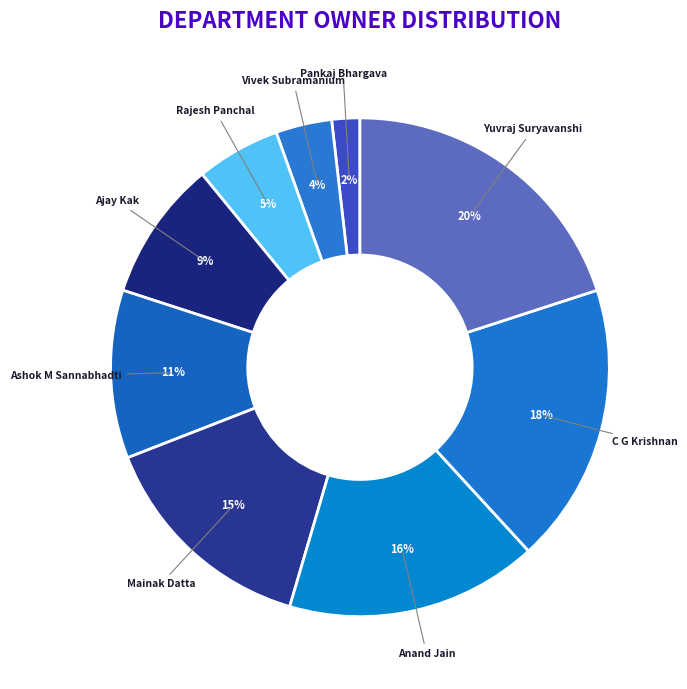

Is the sum of Pankaj Bhargava and C G Krishnan greater than half?

No